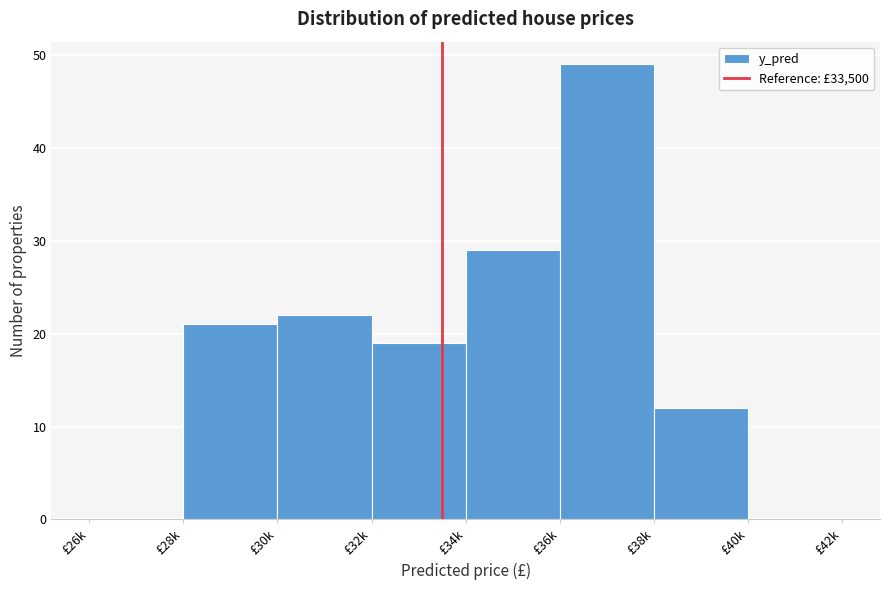

Reading left to right, extract all data points from this chart.

£26k=0	£28k=21	£30k=22	£32k=19	£34k=29	£36k=49	£38k=12	£40k=0